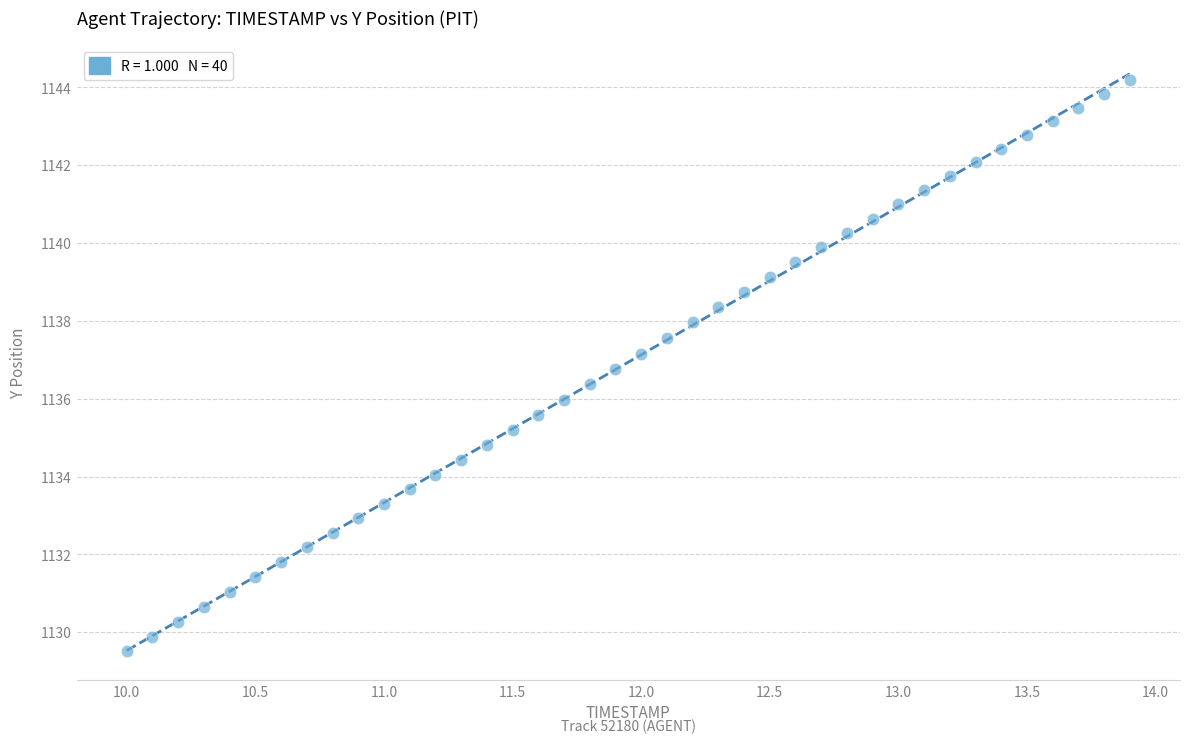

What is the range of X values (max minus min)?

3.9